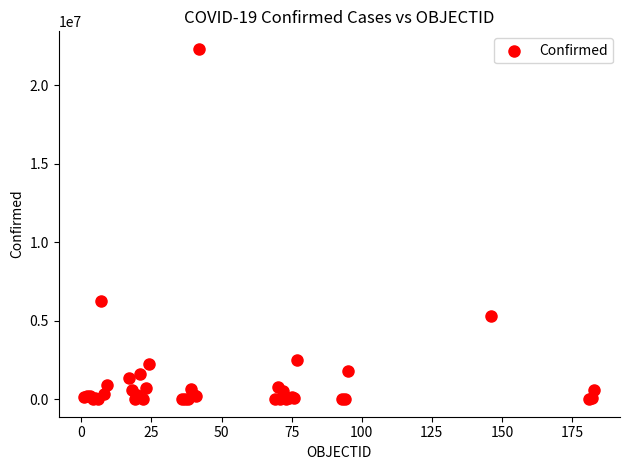

What Y value in the scatter plot is closest to 11165506?

6237525